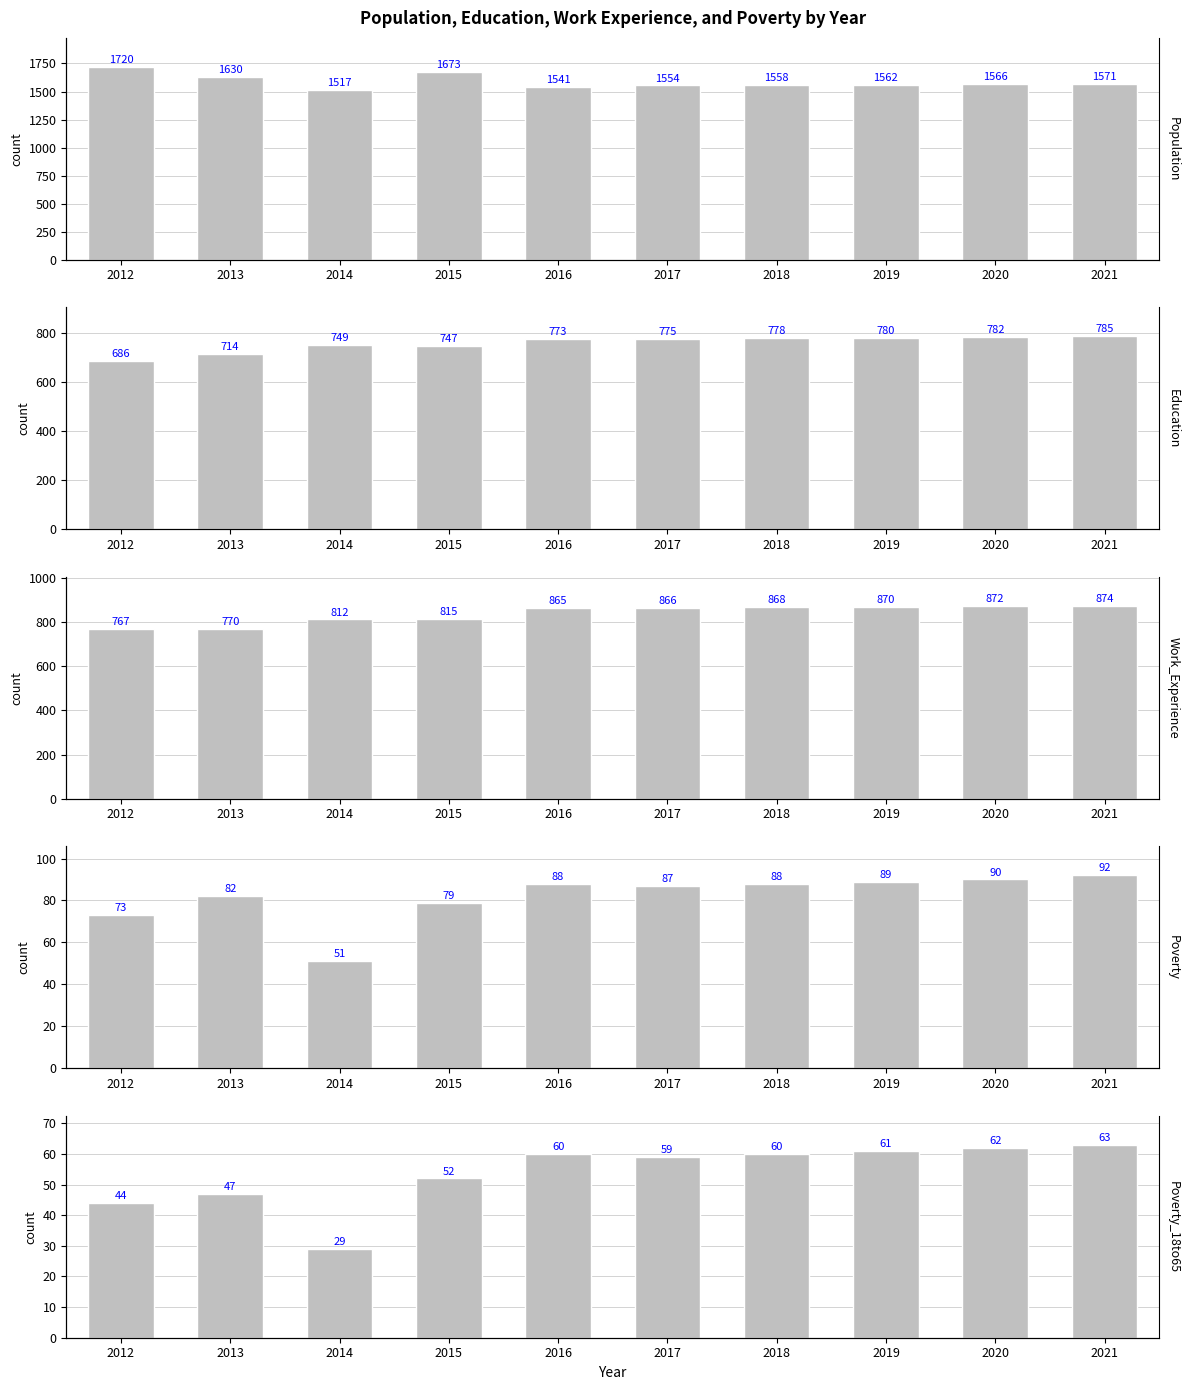

What is the difference between the highest and lowest values at 2017?

1495